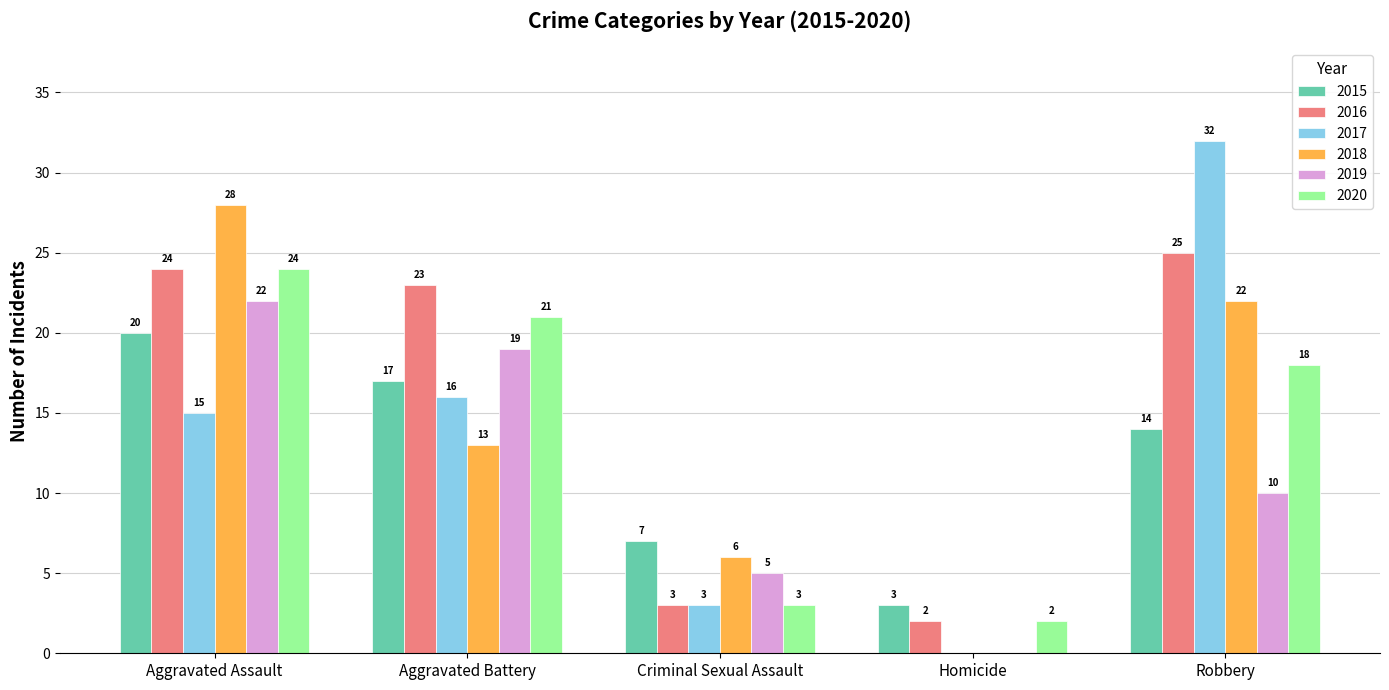

Between Aggravated Assault and Homicide, which series saw the biggest shift?

2018